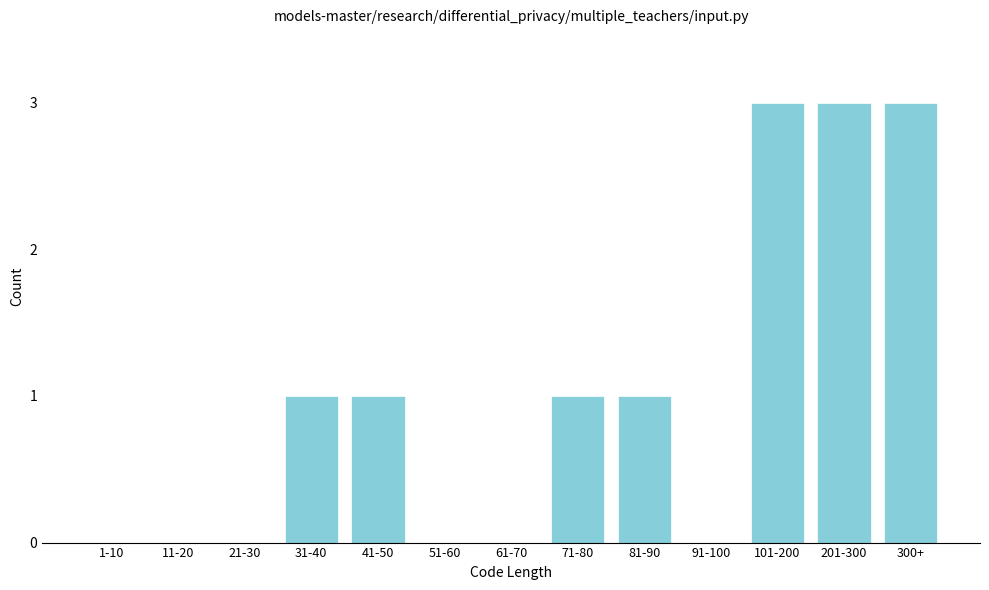

Reading right to left, what are all the values shown in this chart?

300+=3	201-300=3	101-200=3	91-100=0	81-90=1	71-80=1	61-70=0	51-60=0	41-50=1	31-40=1	21-30=0	11-20=0	1-10=0